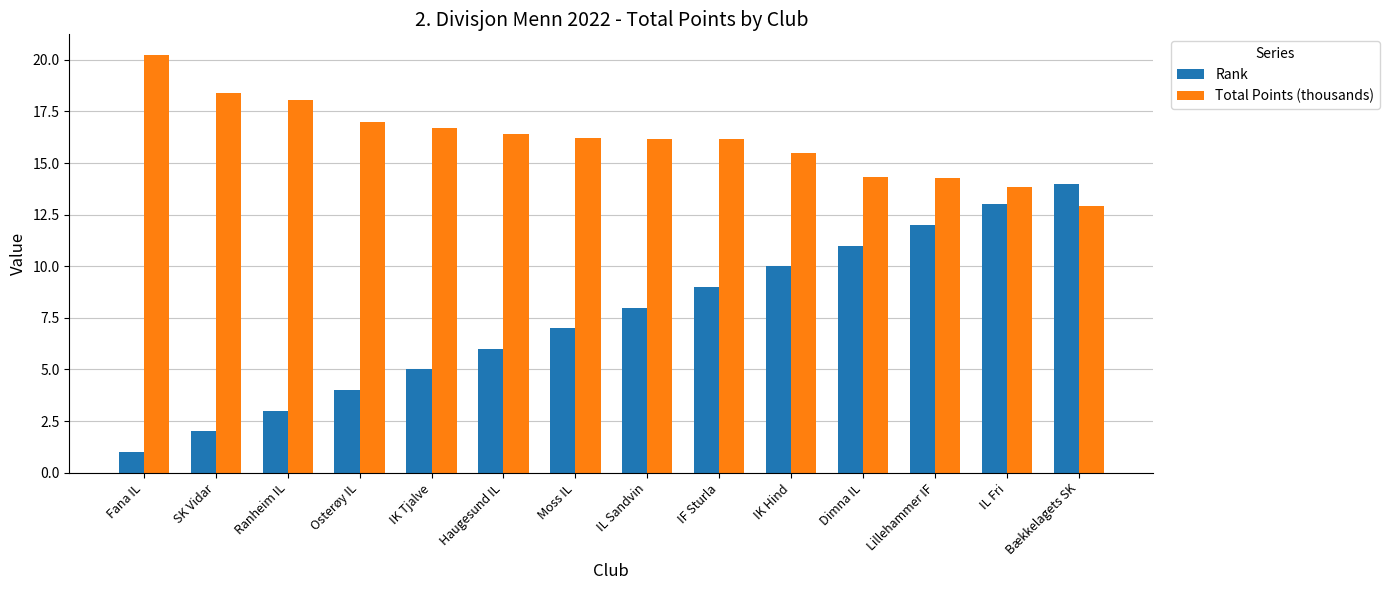

How many groups of bars are there?

14